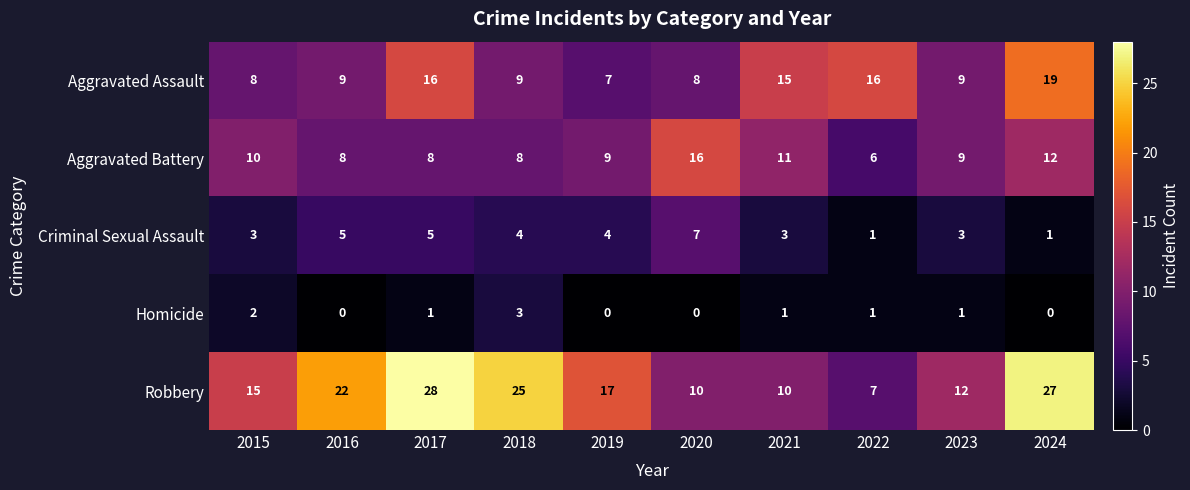

Which series has the largest total across all categories?

Robbery